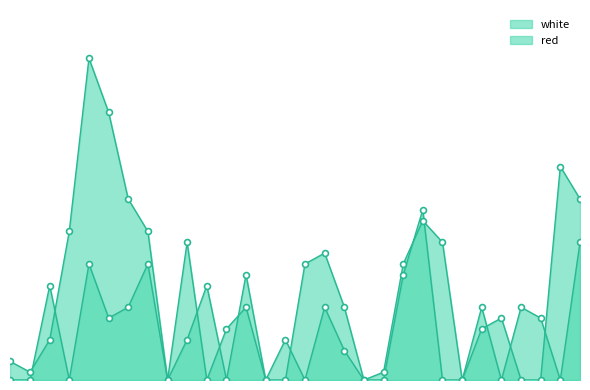

Is the value of white at 0.7835 greater than the value of red at 0.4275?

Yes